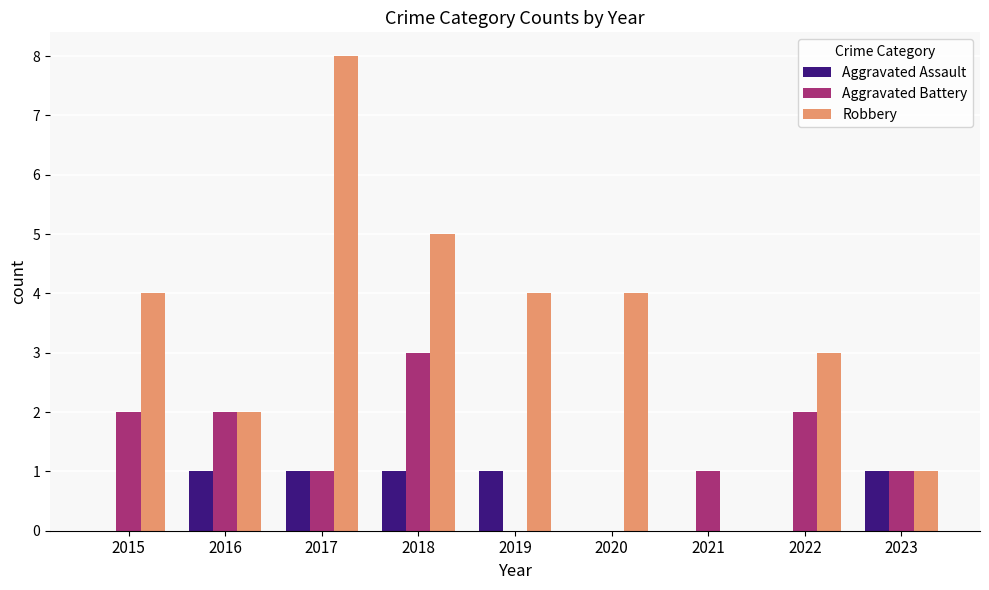

The Aggravated Assault series shows 1 at 2019. True or false?

True